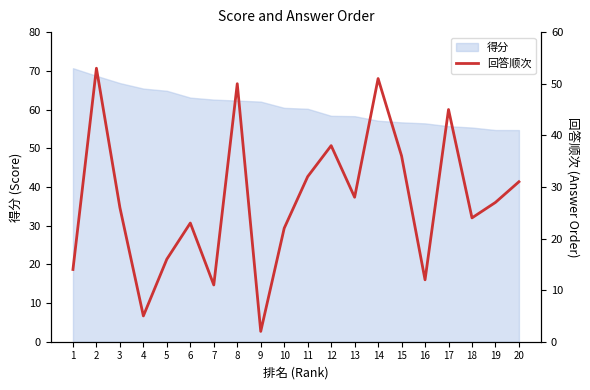

How many data points are less than 27?

10